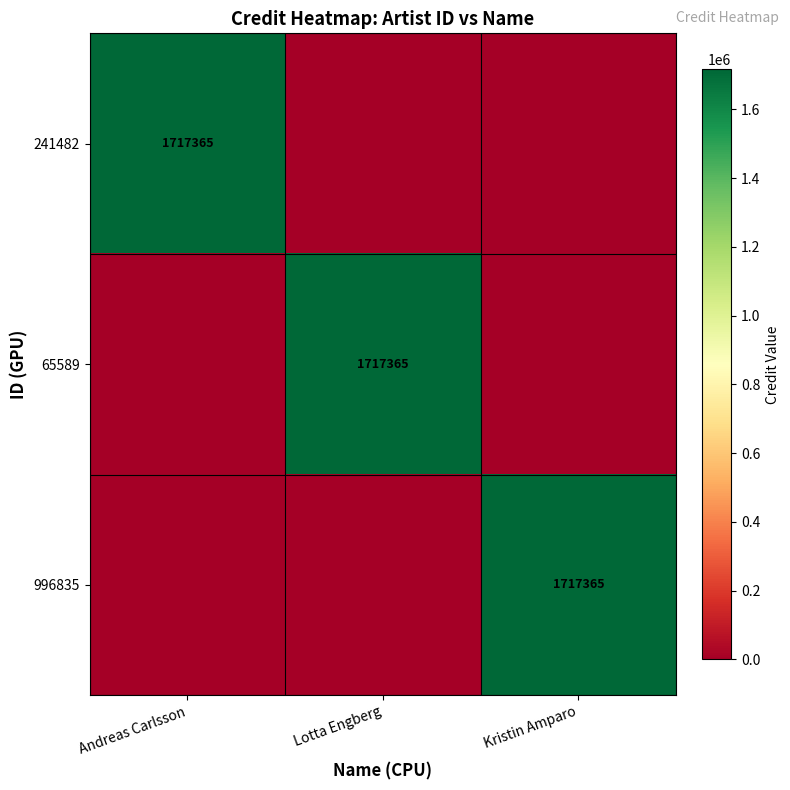

True or false: 65589 has a value of 1717365 at Lotta Engberg.

True